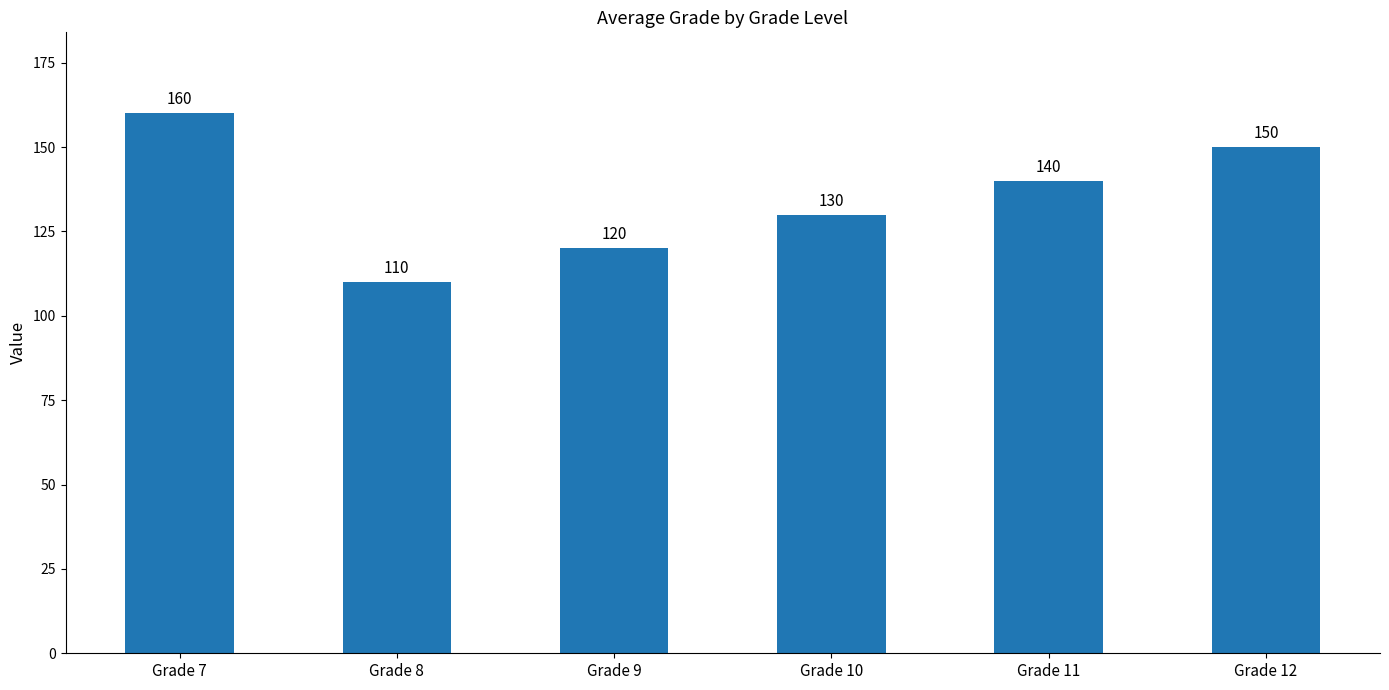

What is the value of the 5th bar from the left?

140